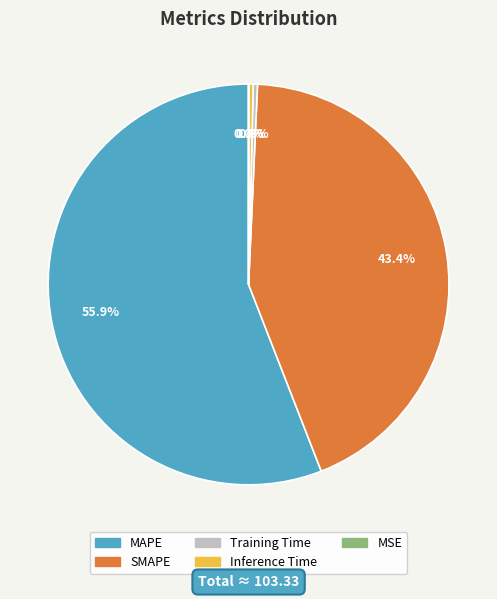

Between Training Time and MAPE, which is larger?

MAPE